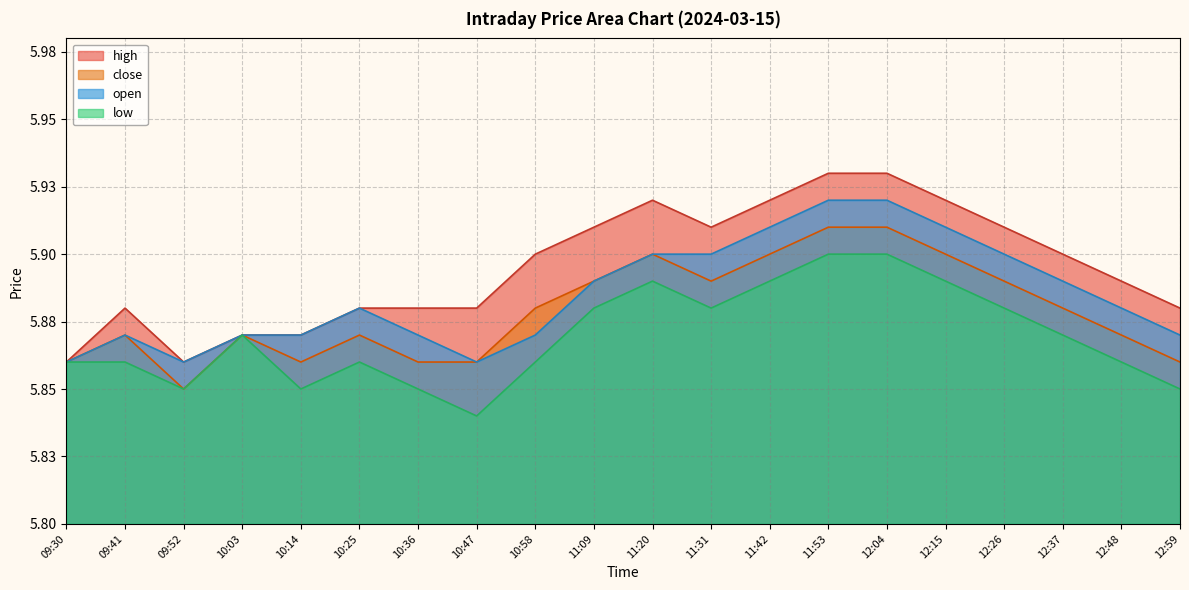

At how many categories does at least one series exceed 5?

20